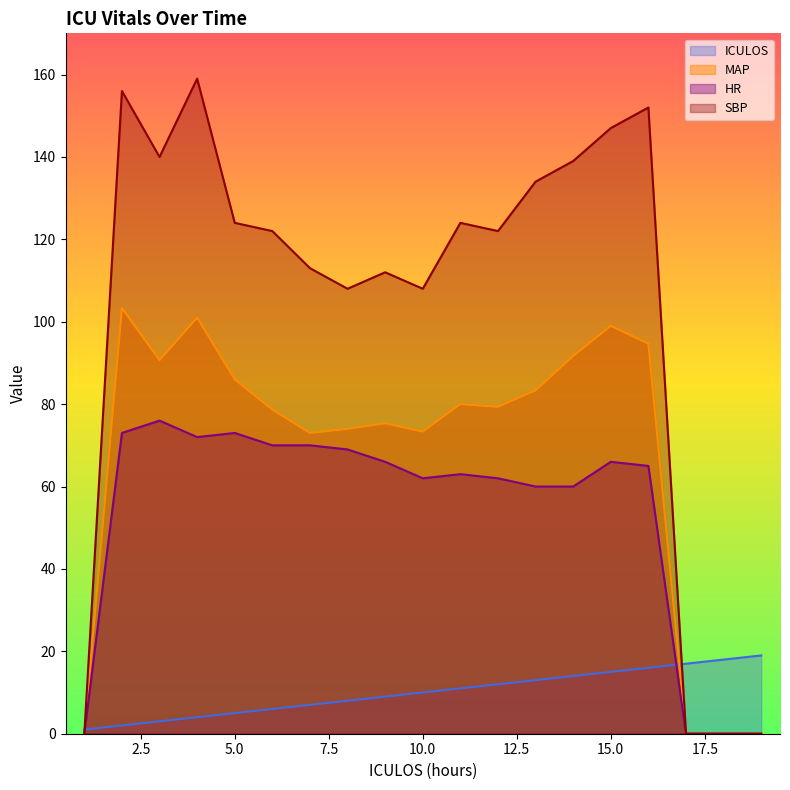

Reading left to right, what are all the values shown in this chart?

ICULOS: 1.0	2.0	3.0	4.0	5.0	6.0	7.0	8.0	9.0	10.0	11.0	12.0	13.0	14.0	15.0	16.0	17.0	18.0	19.0
MAP: 0.0	103.3	90.7	101.0	86.0	78.7	73.0	74.0	75.3	73.3	80.0	79.3	83.3	91.7	99.0	94.7	0.0	0.0	0.0
HR: 0.0	73.0	76.0	72.0	73.0	70.0	70.0	69.0	66.0	62.0	63.0	62.0	60.0	60.0	66.0	65.0	0.0	0.0	0.0
SBP: 0.0	156.0	140.0	159.0	124.0	122.0	113.0	108.0	112.0	108.0	124.0	122.0	134.0	139.0	147.0	152.0	0.0	0.0	0.0